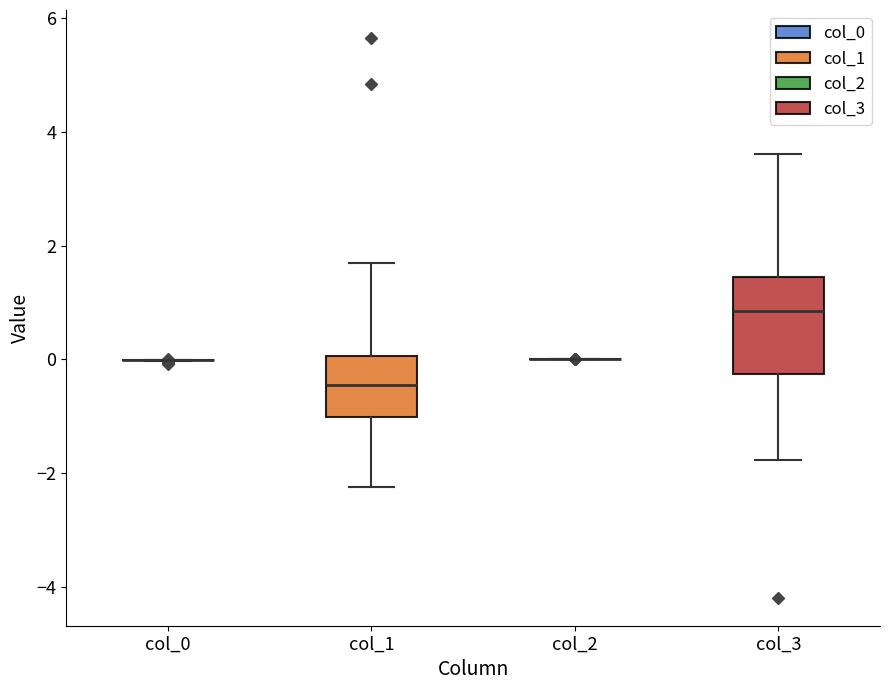

Reading left to right, read every box against the y-axis: the position of its median line, the range the box covers, and the ends of its whiskers. The values are not printed on the chart, so give them approximately, as read against the axis.

col_0: box collapsed to a line at 0.0, whiskers 0.0 to 0.0
col_1: median -0.4, box -1.0 to 0.0, whiskers -2.2 to 1.6
col_2: box collapsed to a line at 0.0, whiskers 0.0 to 0.0
col_3: median 0.8, box -0.2 to 1.4, whiskers -1.8 to 3.6